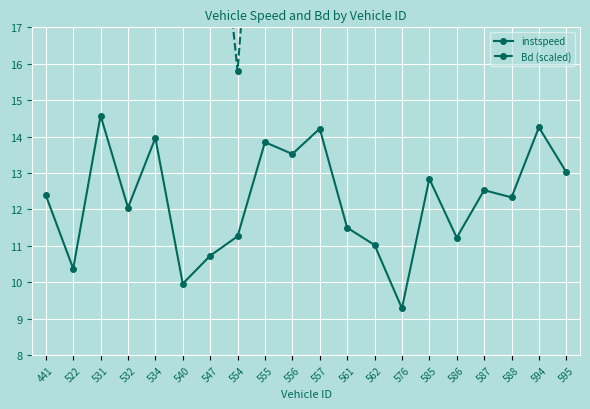

True or false: instspeed has a value of 11.5 at 561.

True